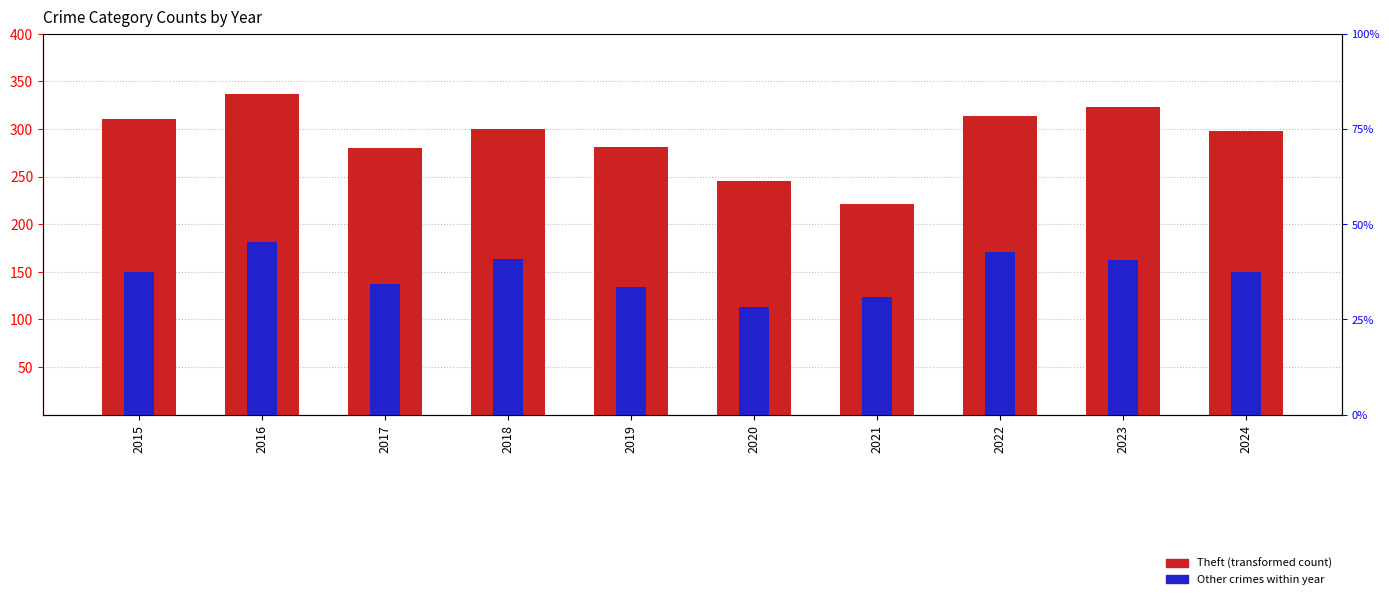

List the series in order of their overall mean, lowest first.

Other crimes (minor), Theft (transformed count)